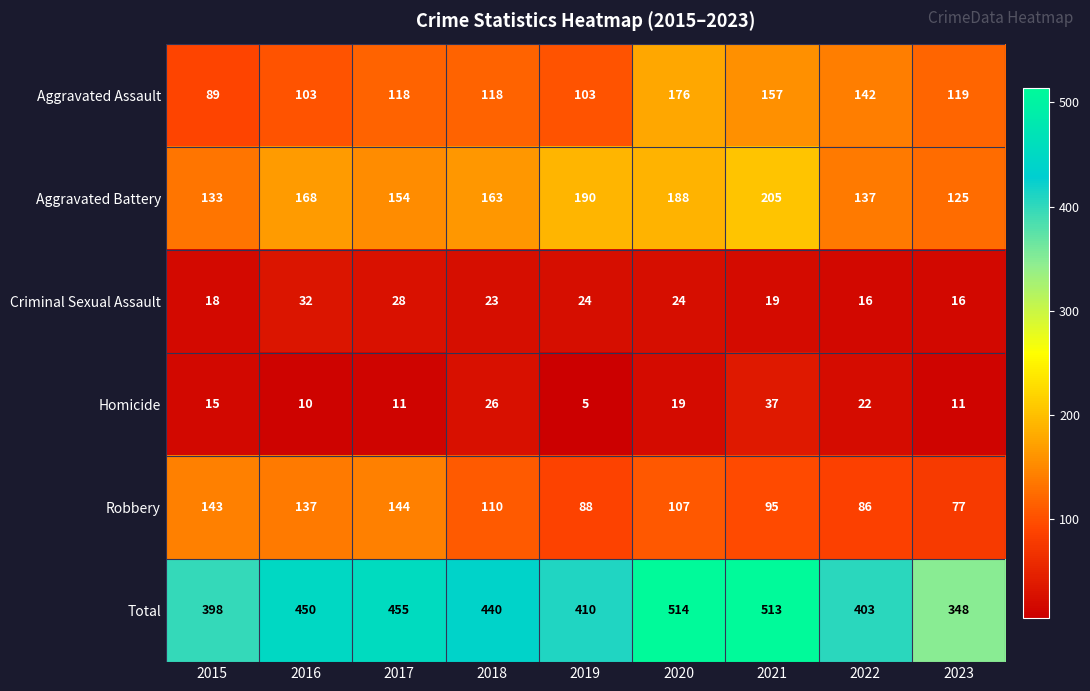

How many series are shown in this chart?

6